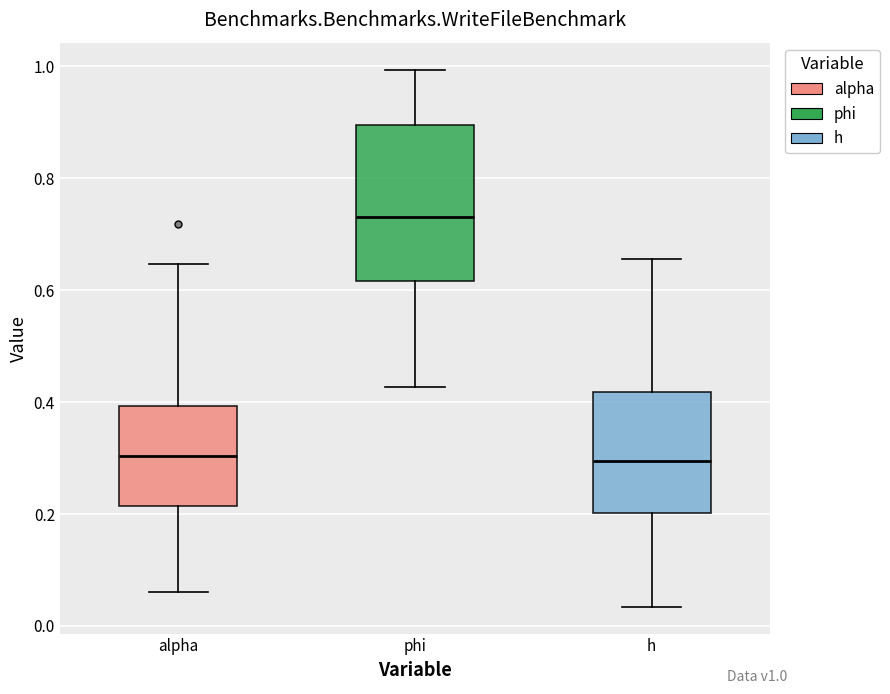

Reading left to right, transcribe this box plot: for each box, give where its median line is, the range the box spans, and where its two whiskers end, as read against the y-axis. The values are not printed on the chart, so give them approximately, as read against the axis.

alpha: median 0.30, box 0.22 to 0.40, whiskers 0.06 to 0.64
phi: median 0.74, box 0.62 to 0.90, whiskers 0.42 to 1.00
h: median 0.30, box 0.20 to 0.42, whiskers 0.04 to 0.66